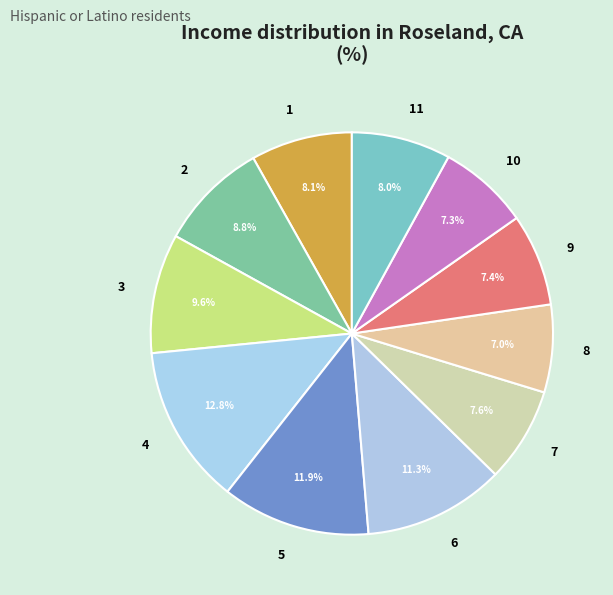

Does 5 represent more than half of the total?

No